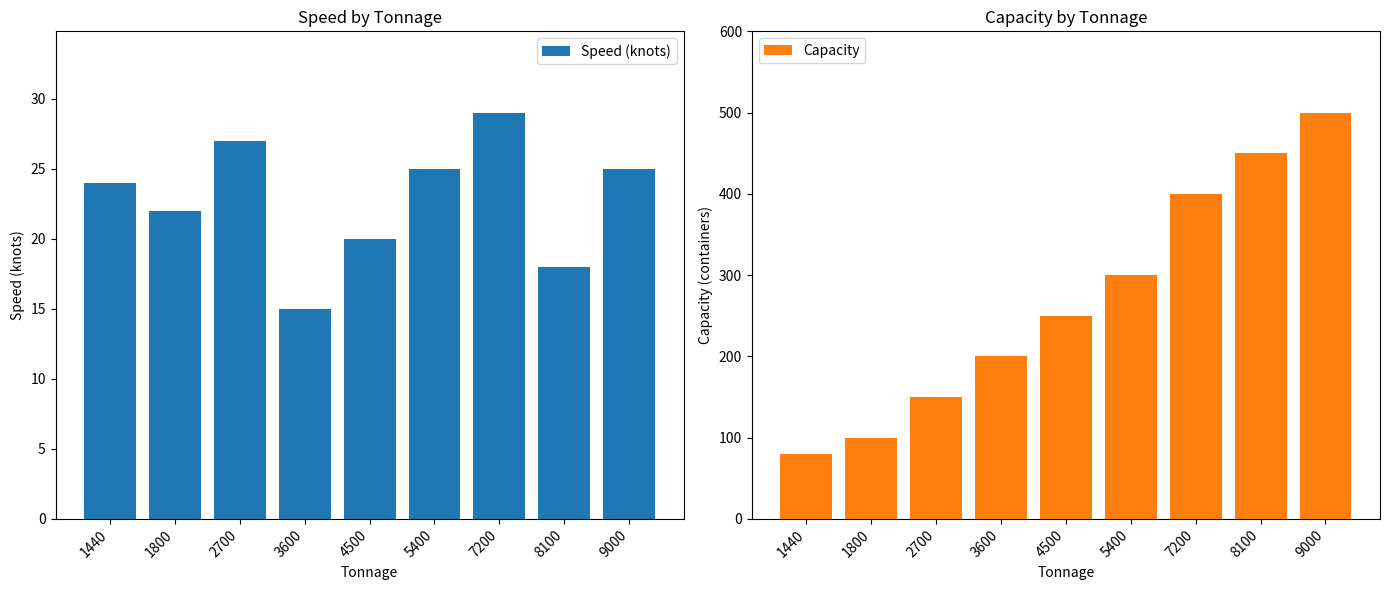

Is it true that Speed (knots) equals 20 at 4500?

True